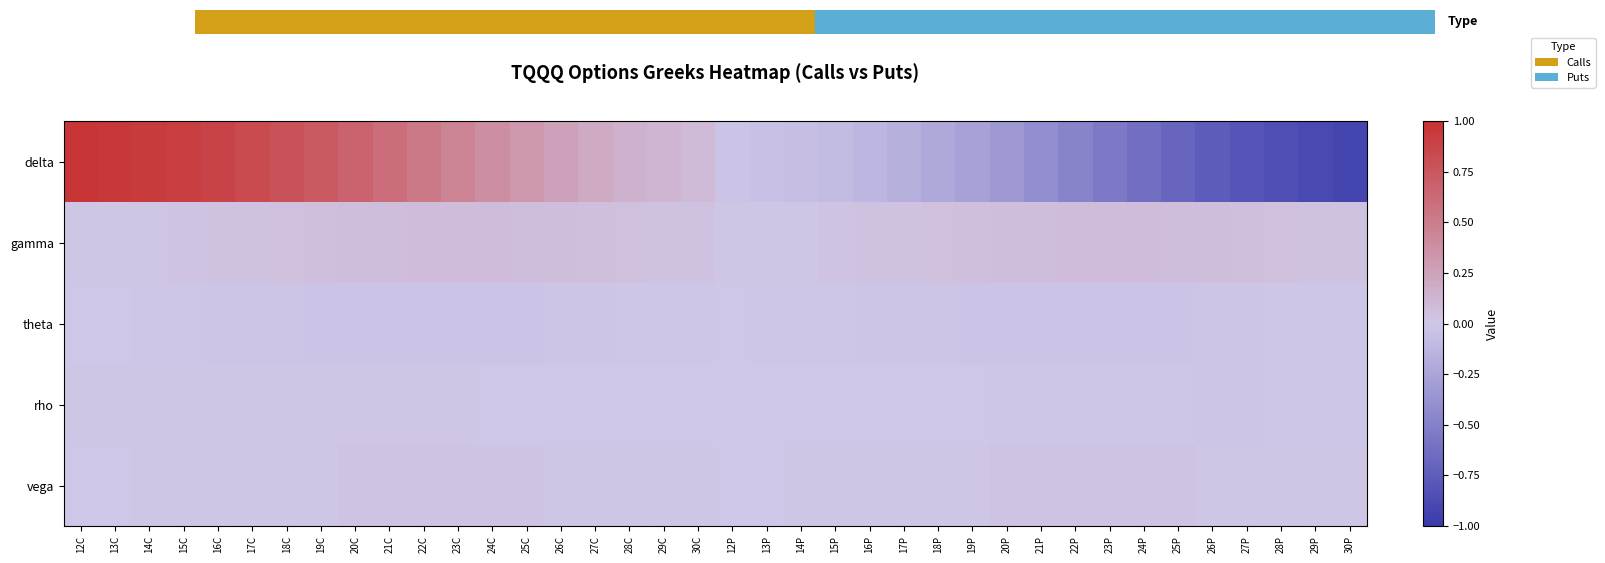

What is the difference between the highest and lowest values at 16P?

0.2